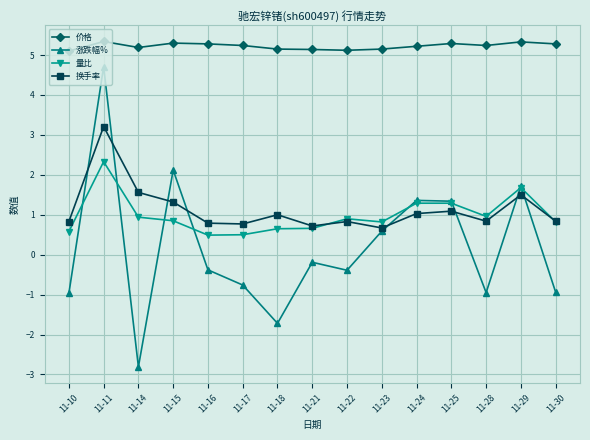

What is the difference between the second highest and minimum values in the 涨跌幅% series?

4.9